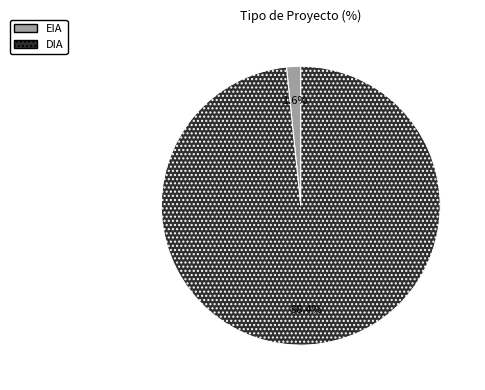

To the nearest percent, what is the difference between the EIA and DIA slice percentages?

97%